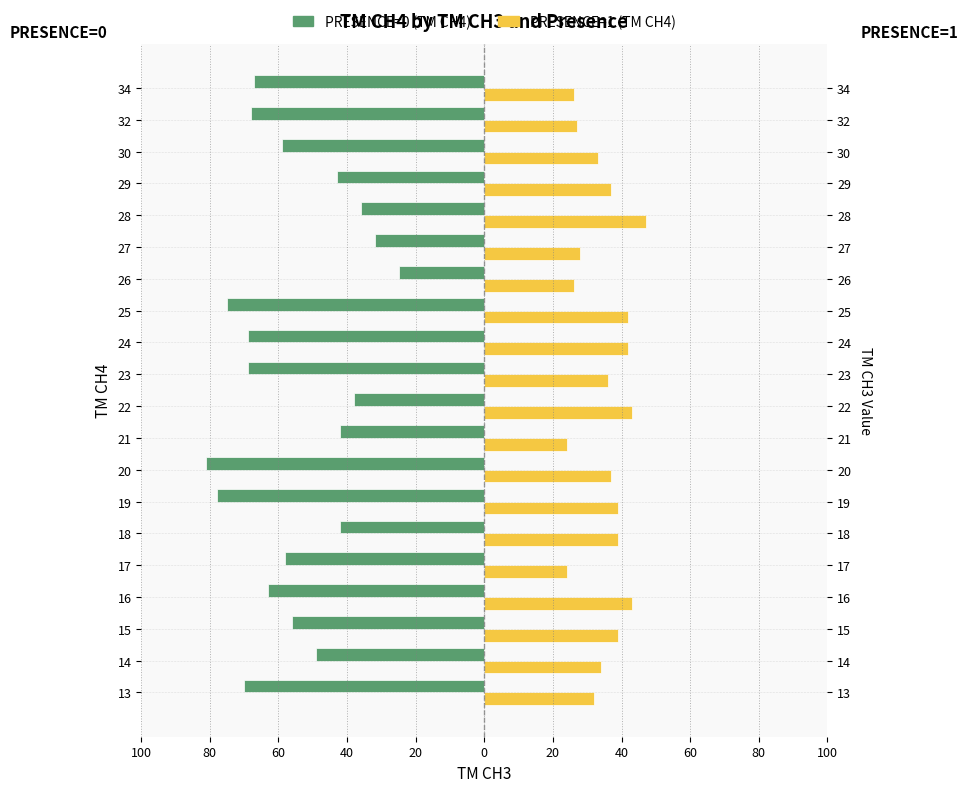

Rank the series by their average value, from highest to lowest.

PRESENCE=1 (TM CH4), PRESENCE=0 (TM CH4)